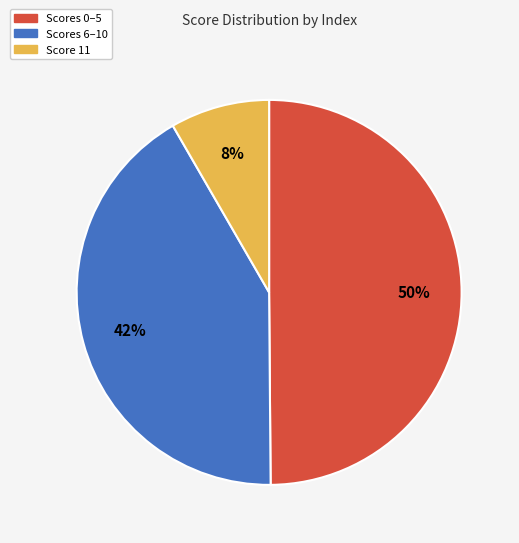

The Scores 6–10 slice represents 42% of the pie. True or false?

True